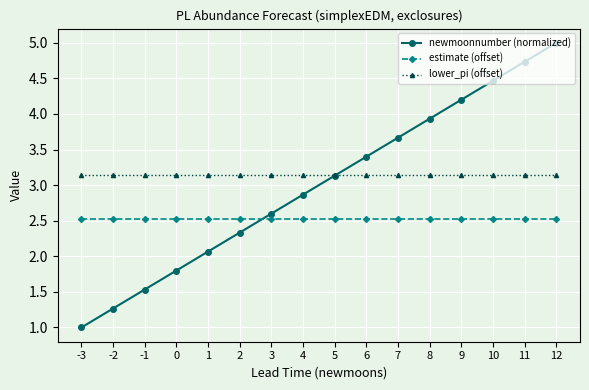

What is the spread (max minus min) of values at 0?

1.3